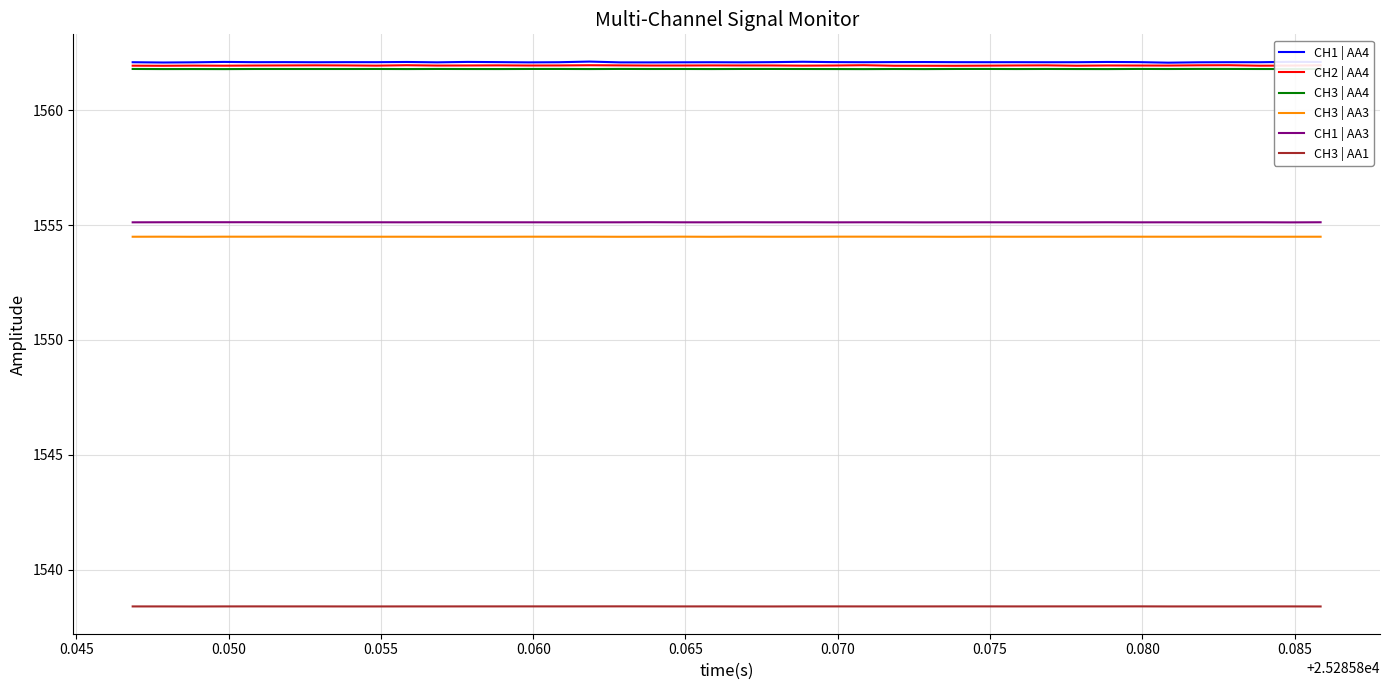

What is the highest value of the CH1 | AA4 series?

1562.1